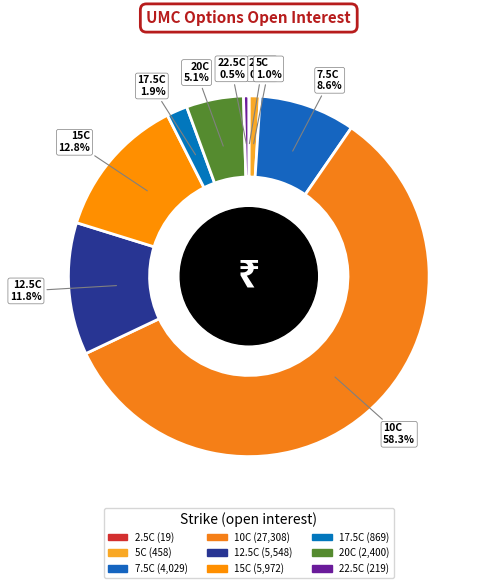

How many slices are in this pie chart?

9